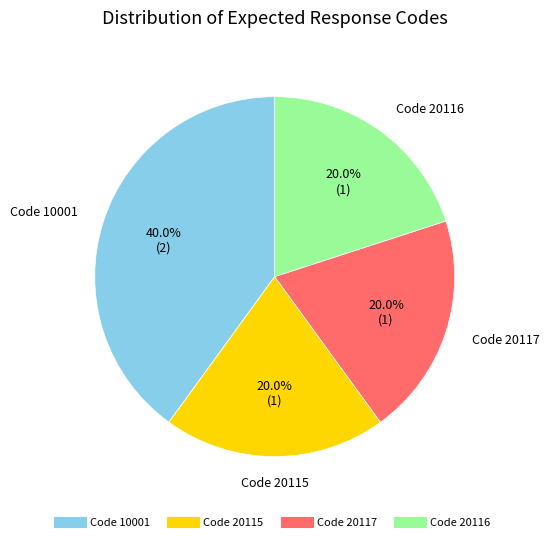

How many slices are in this pie chart?

4